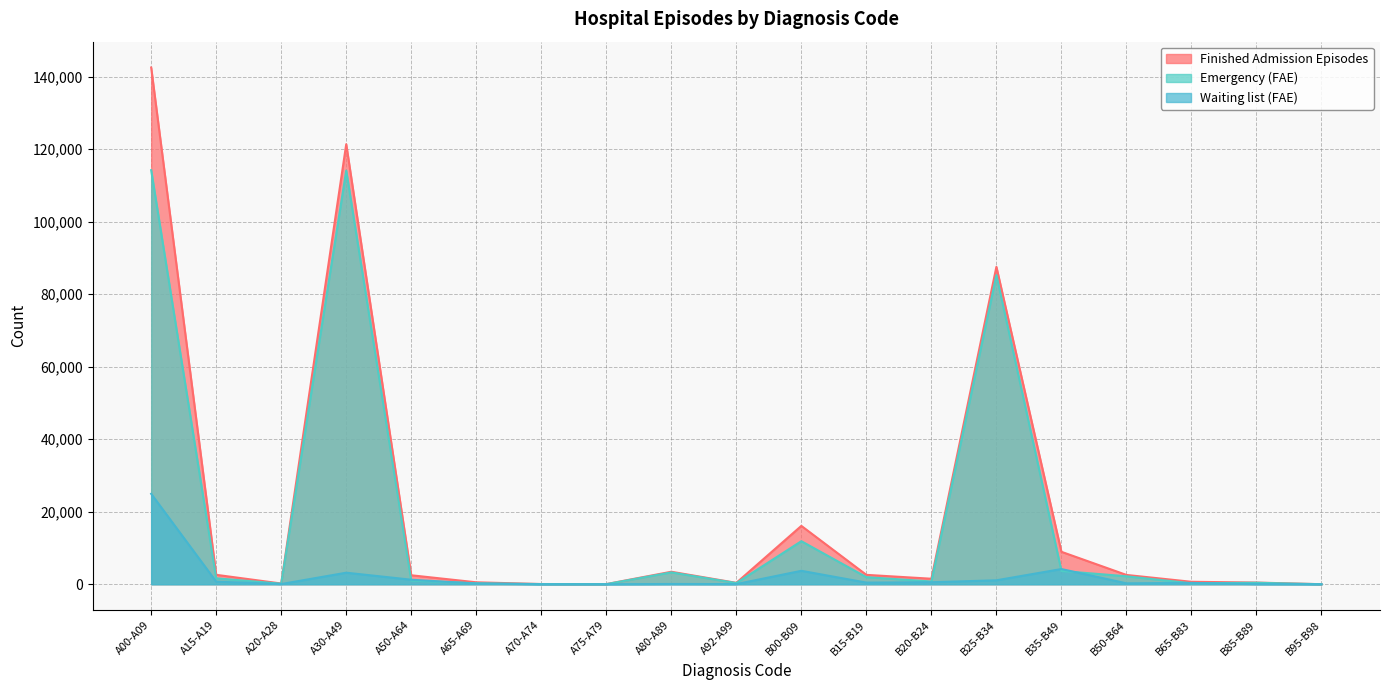

Reading right to left, extract all data points from this chart.

Finished Admission Episodes: 8	463	674	2565	8948	87560	1516	2587	16097	383	3446	37	56	533	2475	121395	201	2600	142555
Emergency (FAE): 5	408	264	2195	3655	85279	757	1952	11876	323	3269	28	48	264	997	114125	146	1634	114231
Waiting list (FAE): 0	45	365	249	4191	1085	549	448	3703	40	66	4	7	182	1245	3180	48	712	24946